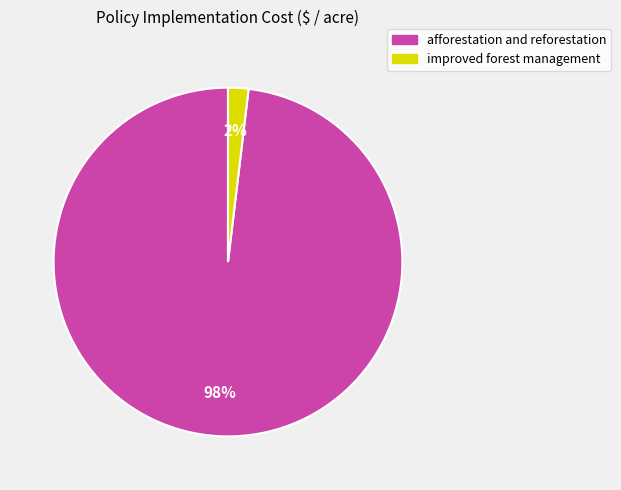

How many segments does this pie chart have?

2